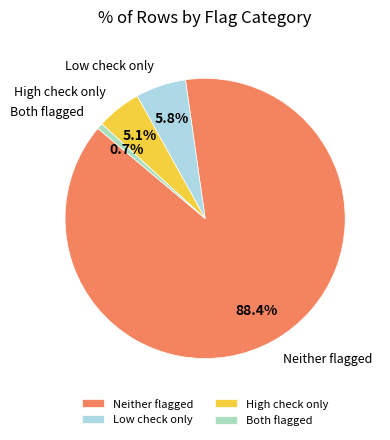

Rank the categories by value from lowest to highest.

Both flagged, High check only, Low check only, Neither flagged